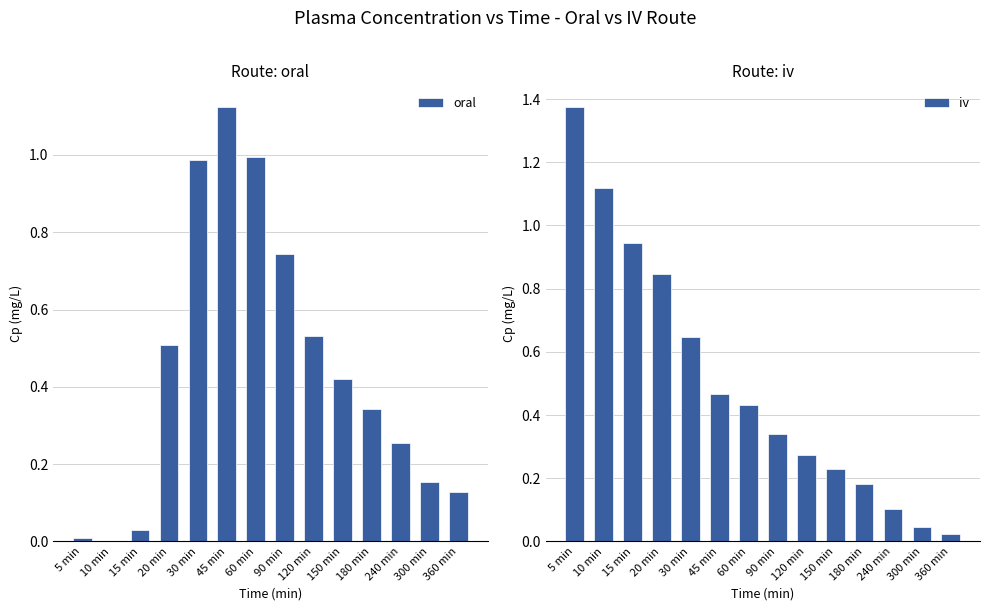

What are all the series names shown in the legend?

oral, iv